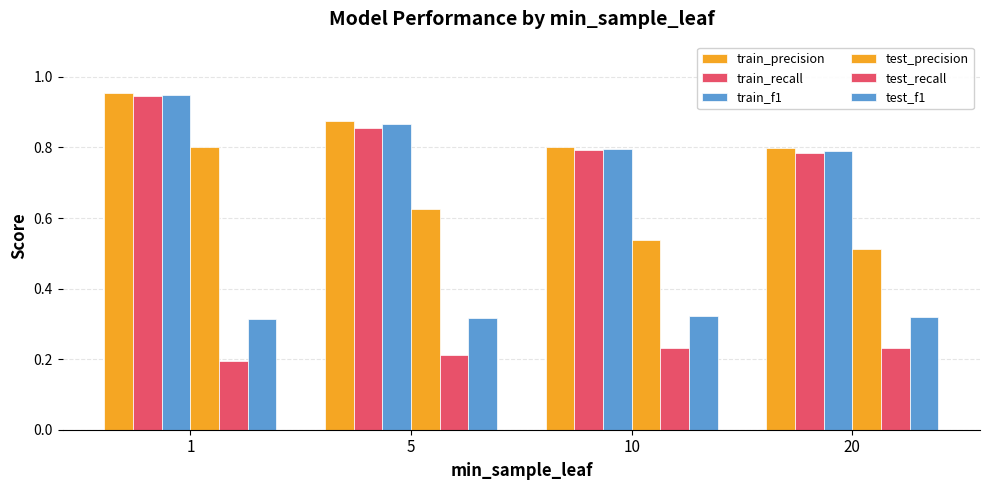

What is the difference between the maximum and minimum values in the test_precision series?

0.3